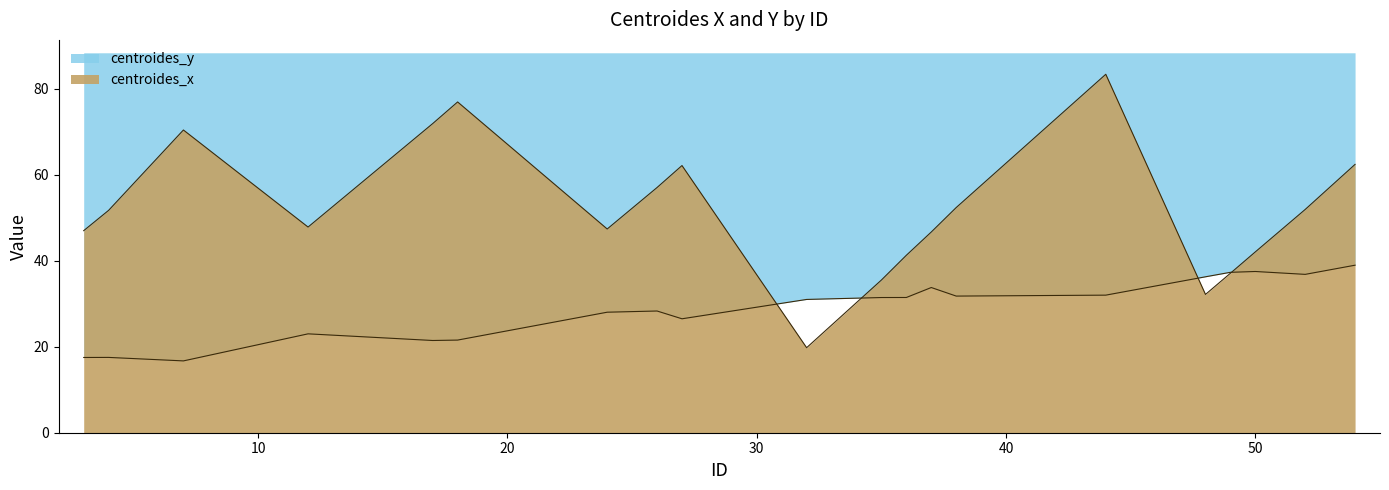

What is the spread (max minus min) of values at 17?

50.5